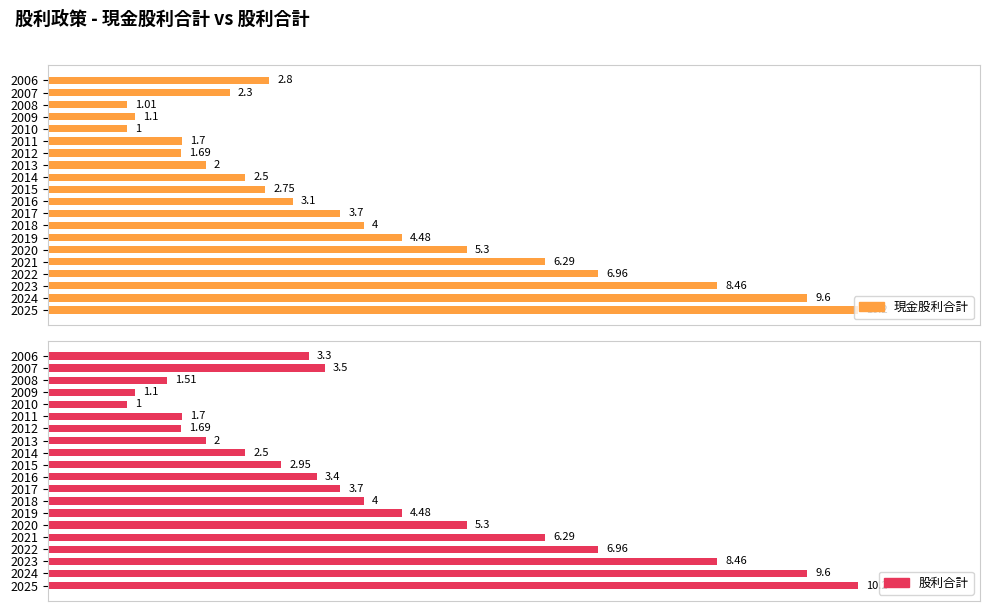

What are all the series names shown in the legend?

現金股利合計, 股利合計